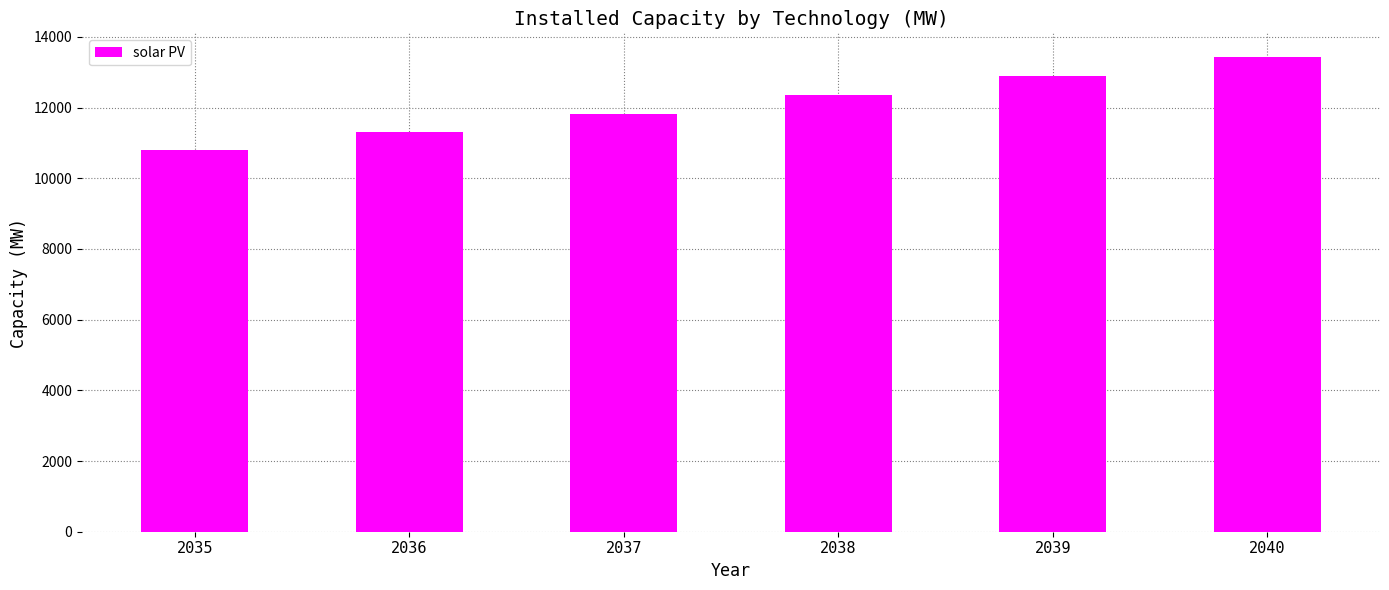

Rank the categories by value from lowest to highest.

2035, 2036, 2037, 2038, 2039, 2040